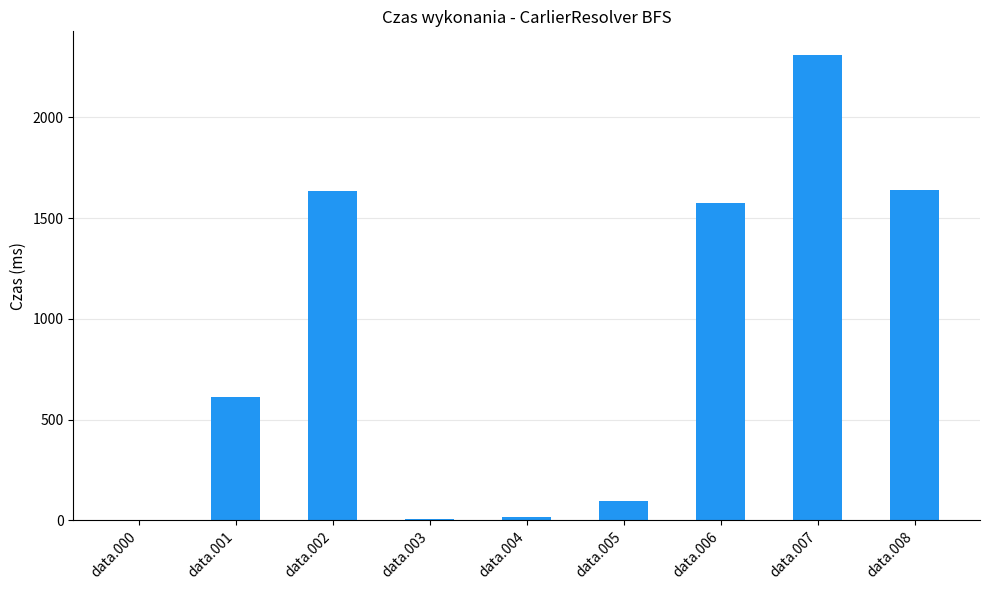

Where does the data first go above 610?

data.001